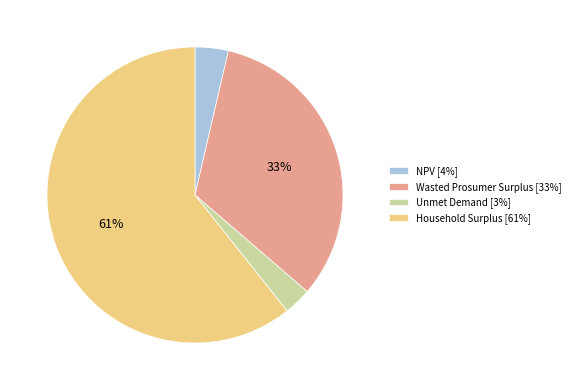

What percentage is the NPV [4%] slice, to the nearest percent?

4%